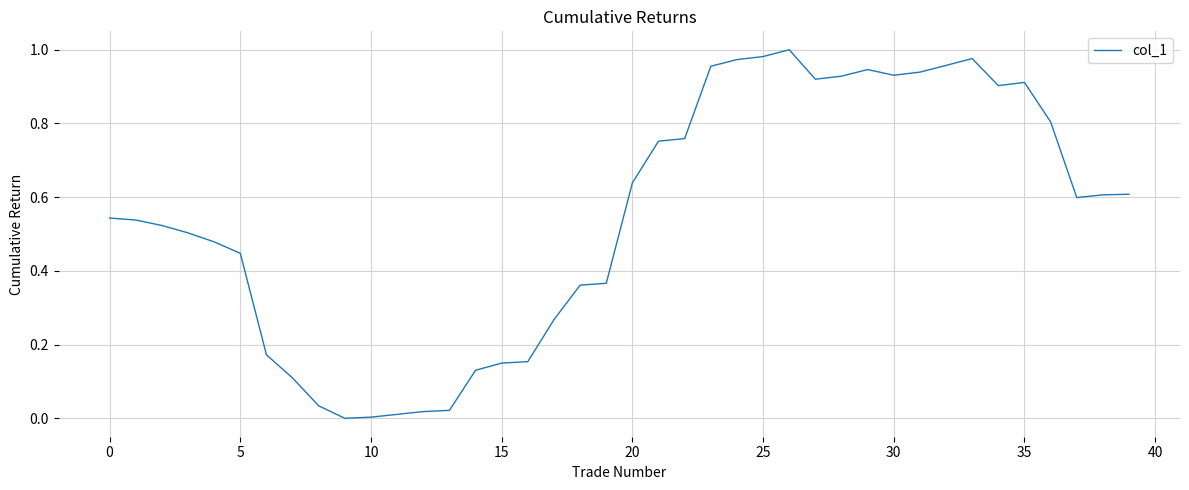

Is this an area chart (filled region under the line)?

No